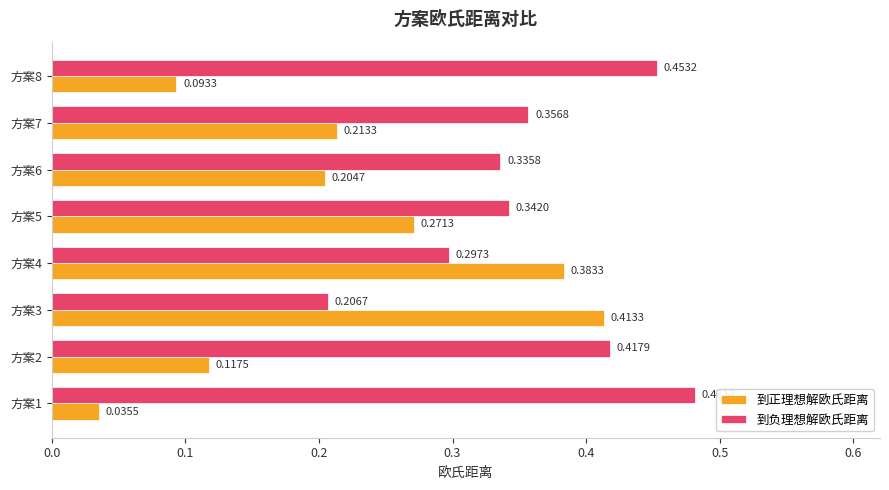

How many categories are shown in the chart?

8